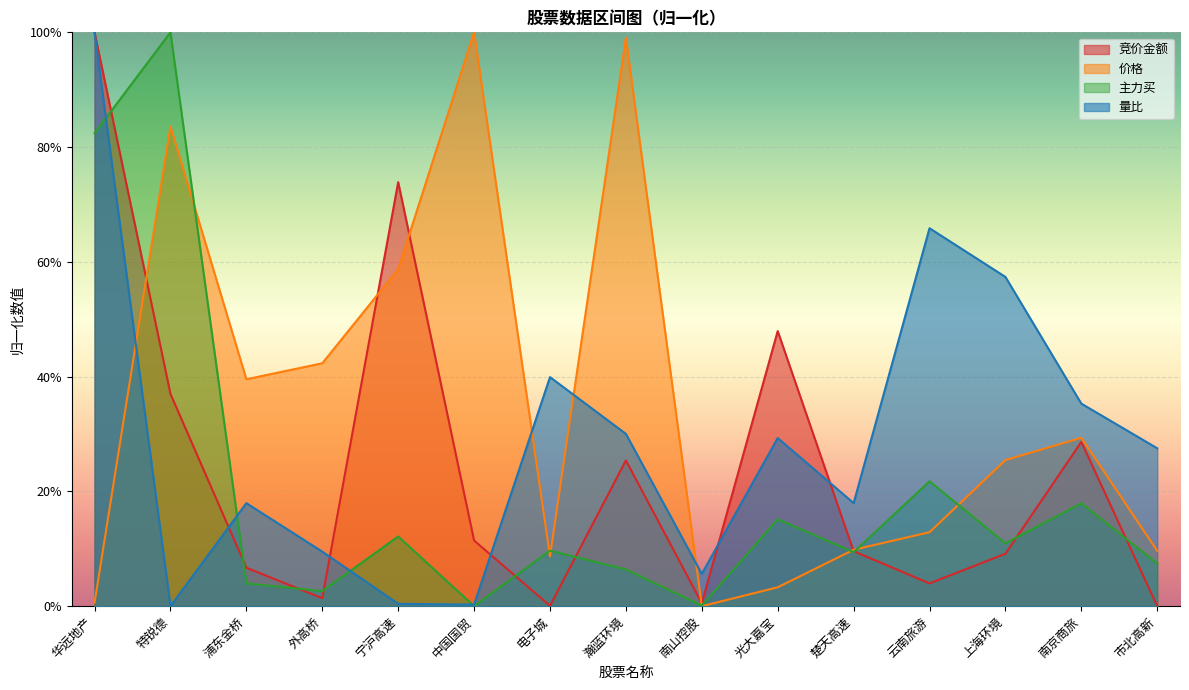

True or false: 量比 has a value of 0.0 at 中国国贸.

True